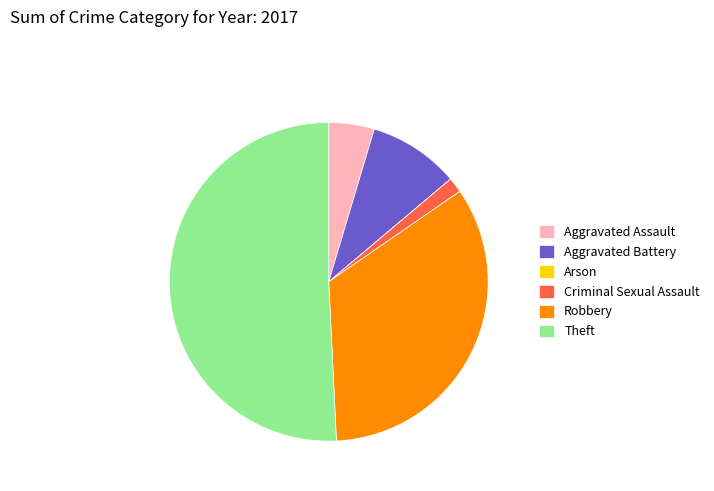

Combined, do Criminal Sexual Assault and Aggravated Assault account for over 50%?

No